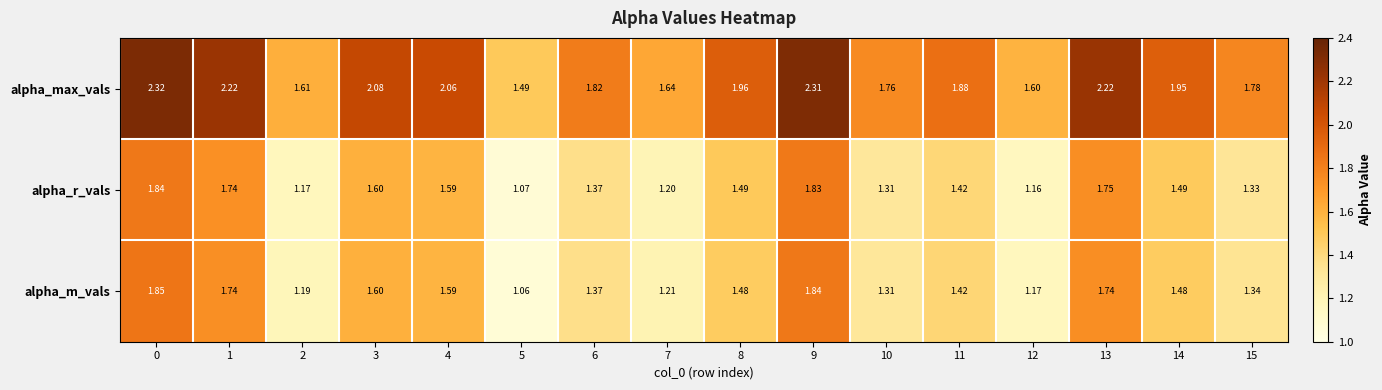

Which series changed the most between 0 and 15?

alpha_max_vals